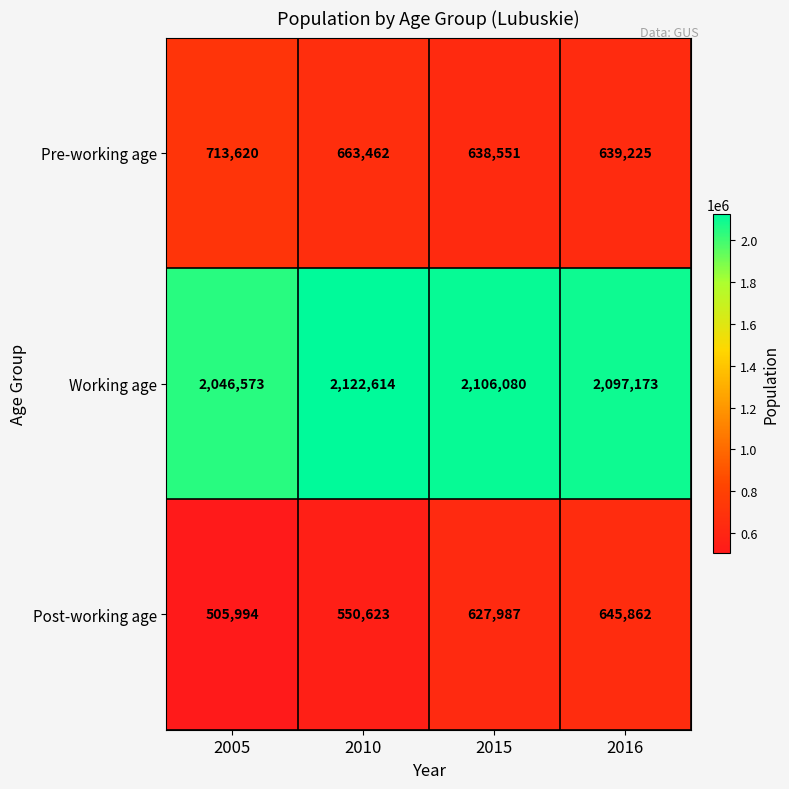

At which category does the chart reach its minimum across all series?

2005